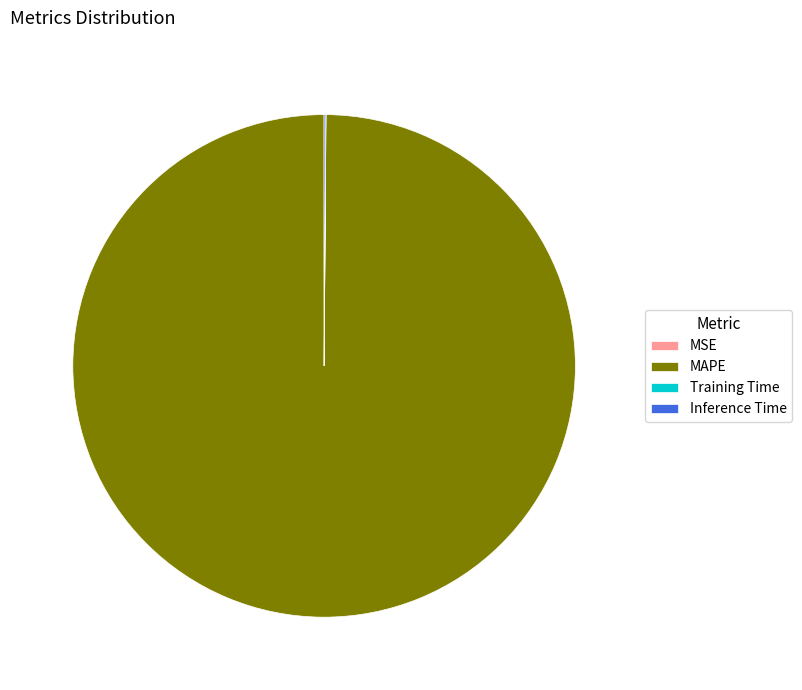

What is the largest slice in the pie chart?

MAPE